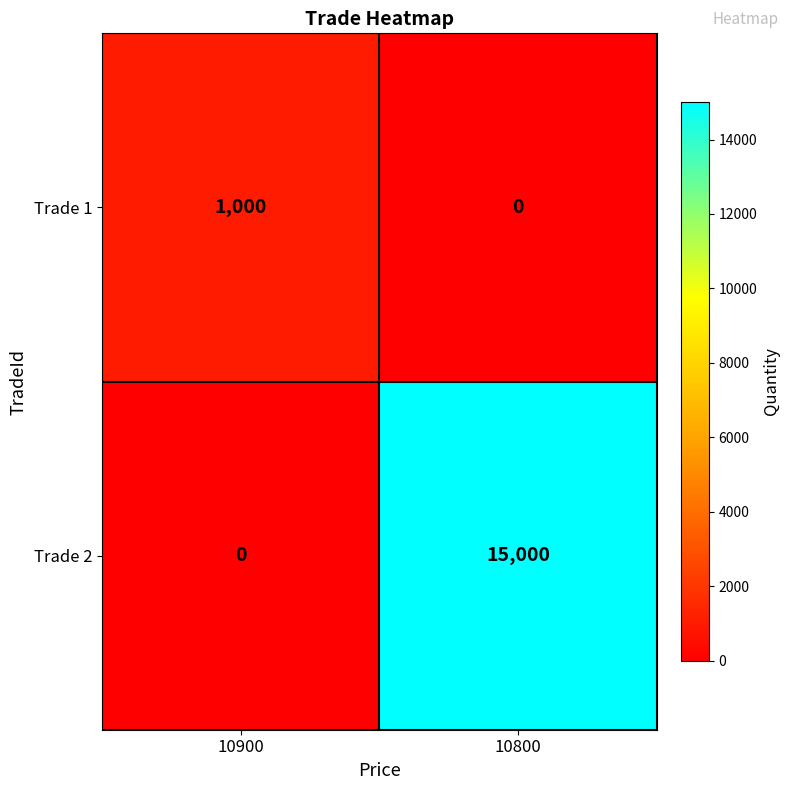

List the series in order of their overall mean, highest first.

Trade 2, Trade 1